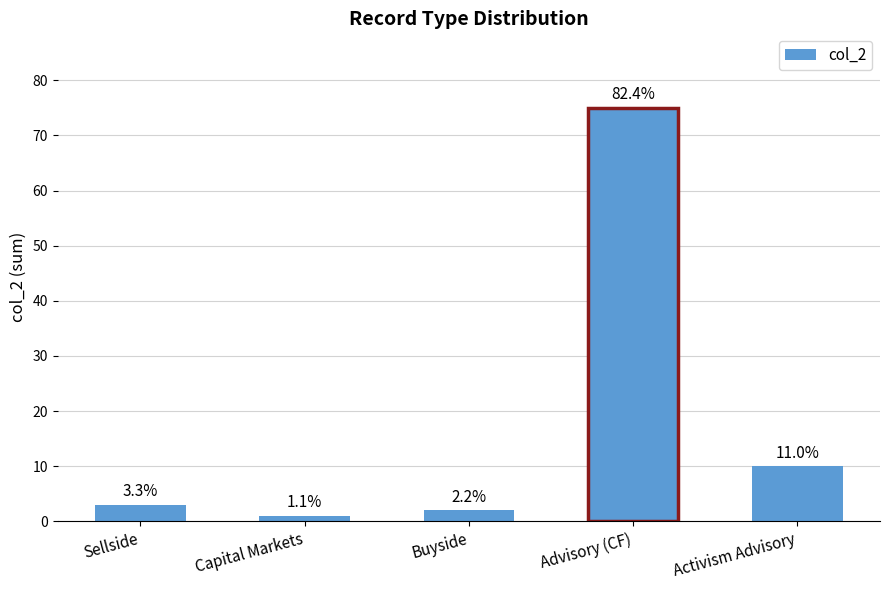

Are the bars horizontal?

No